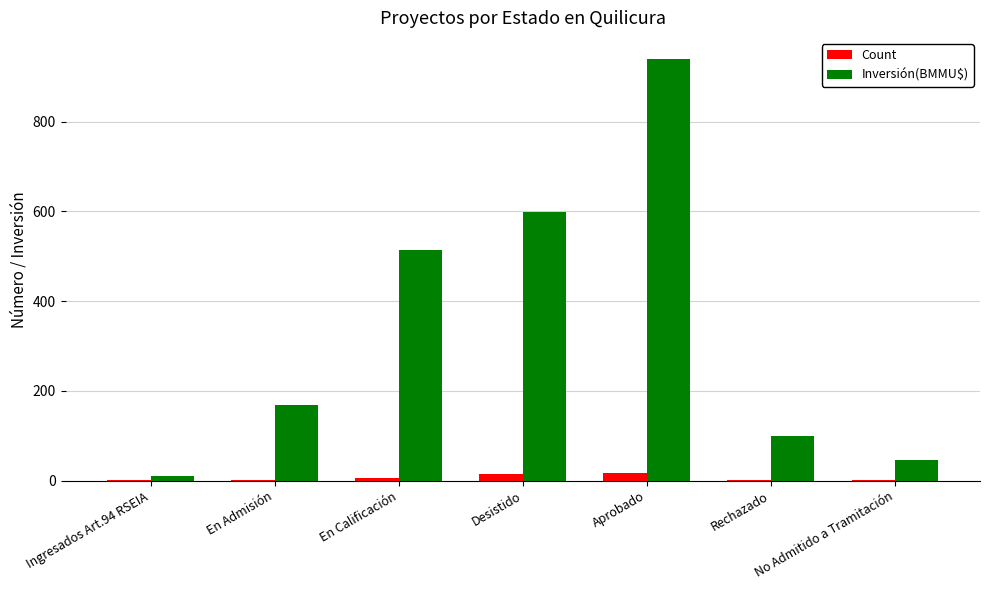

Which series has the largest total across all categories?

Inversión(BMMU$)